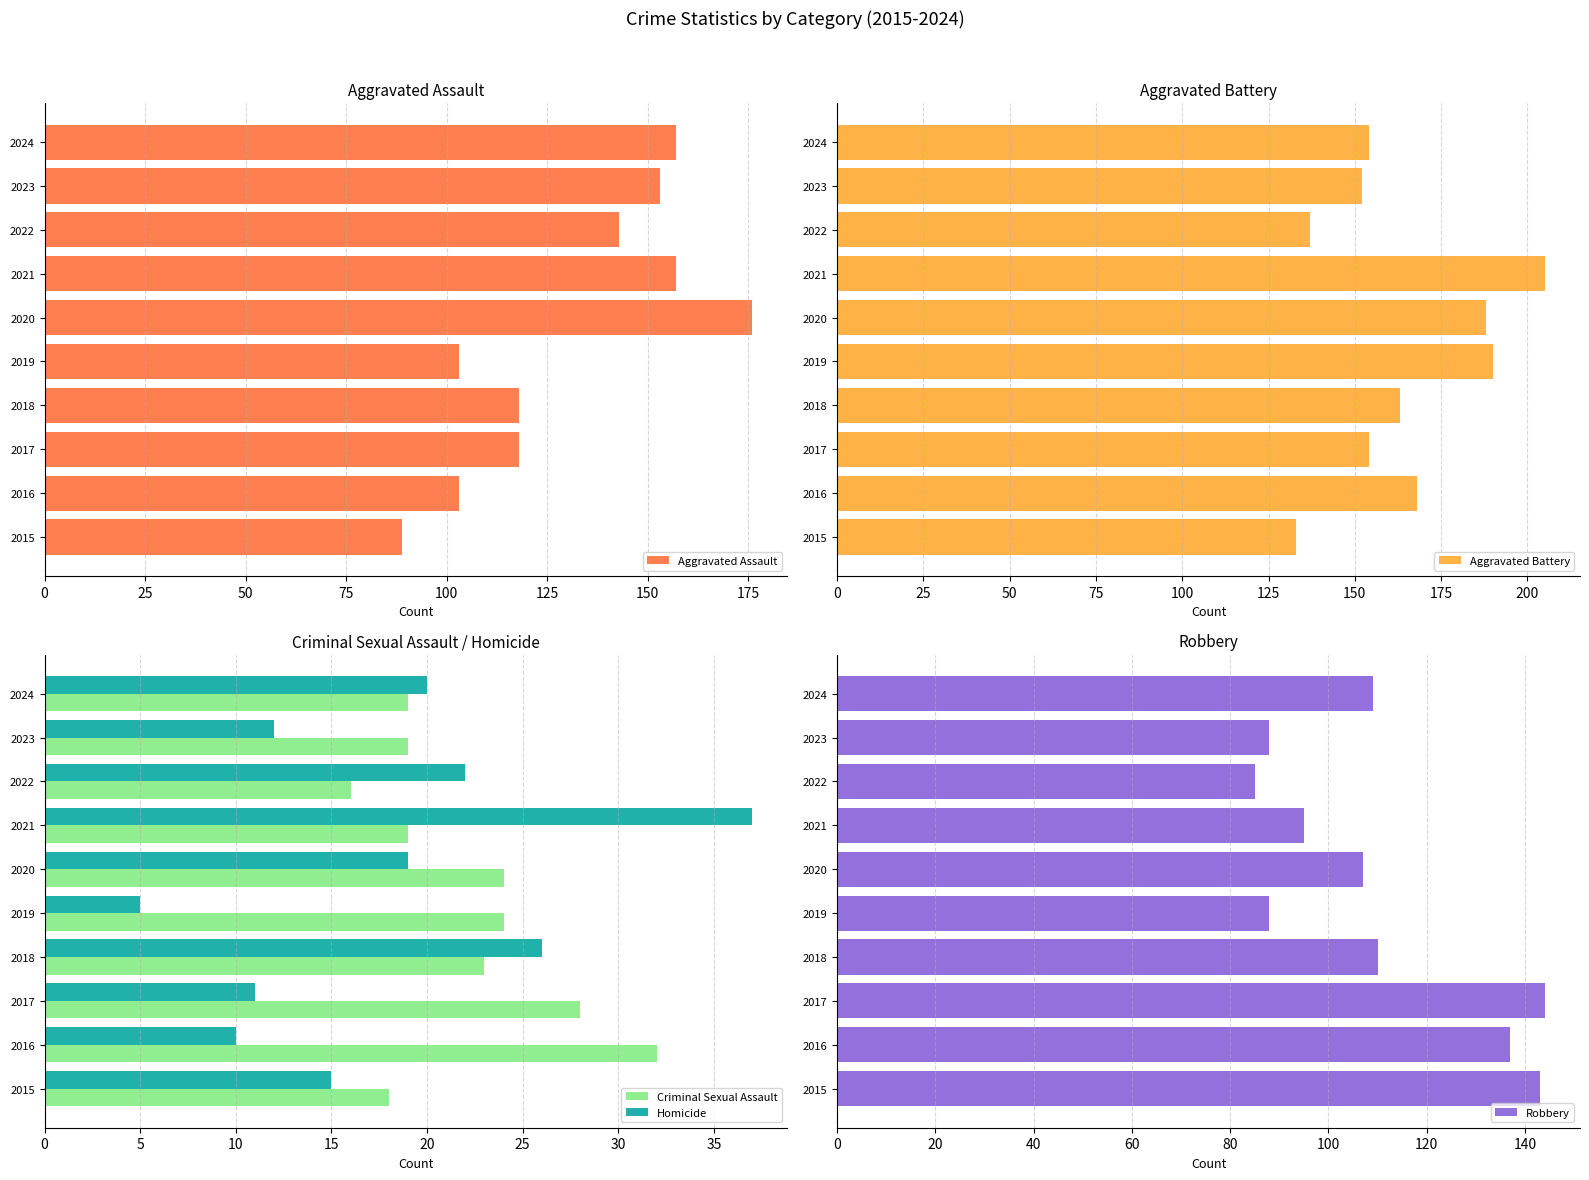

How many groups of bars are there?

10